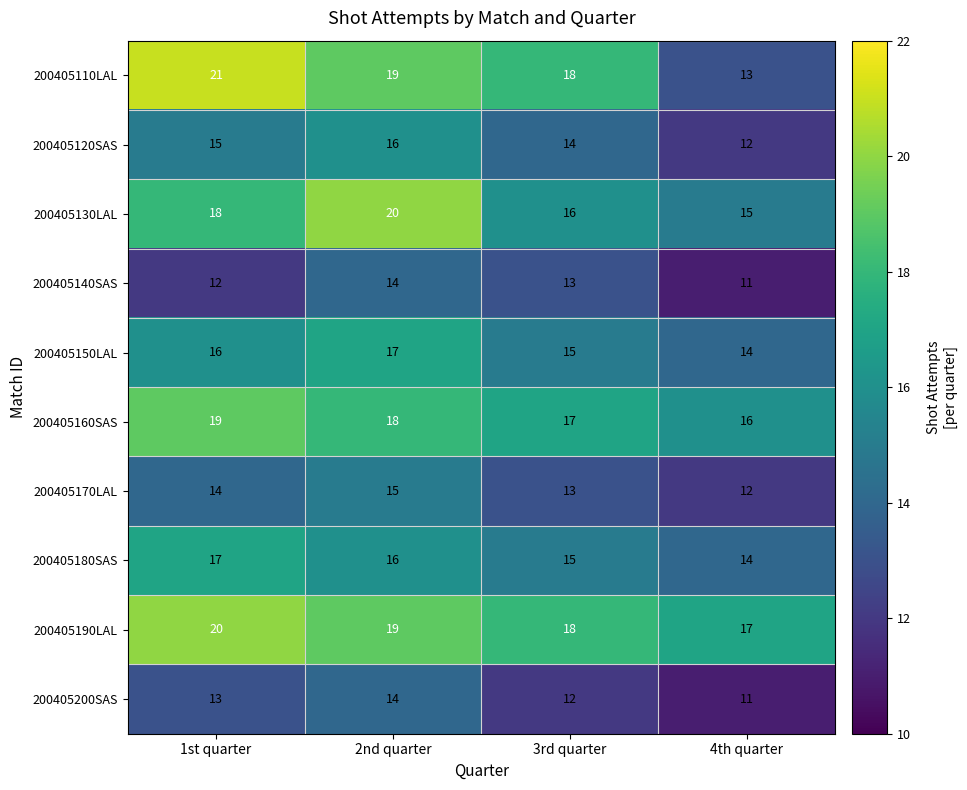

Which series has the widest spread of values?

200405110LAL